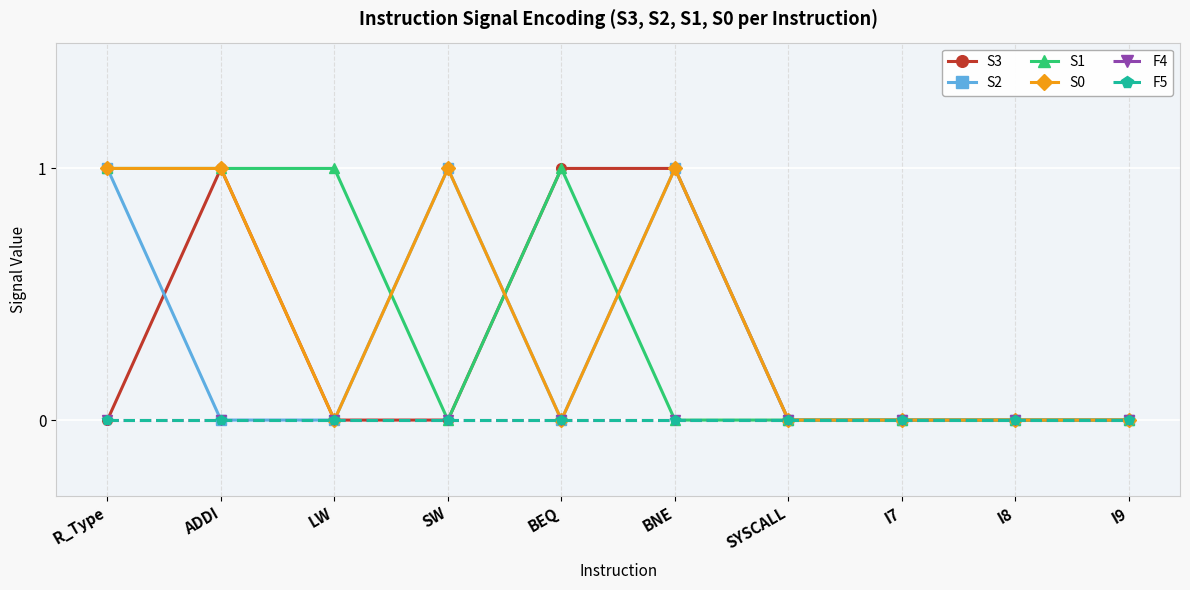

Rank the series by their maximum value, from highest to lowest.

S3, S2, S1, S0, F4, F5